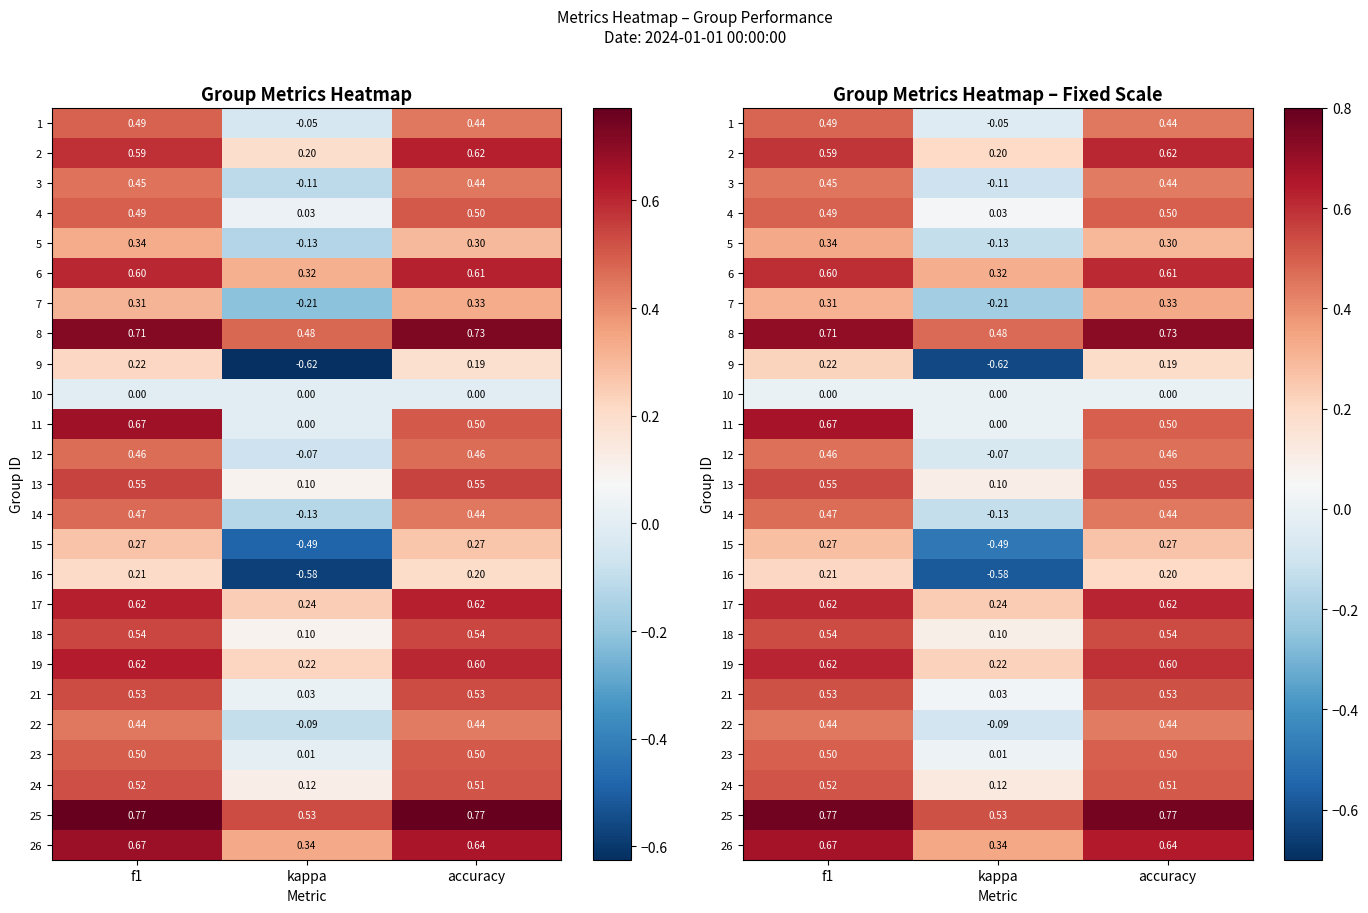

What is the greatest value displayed?

0.8